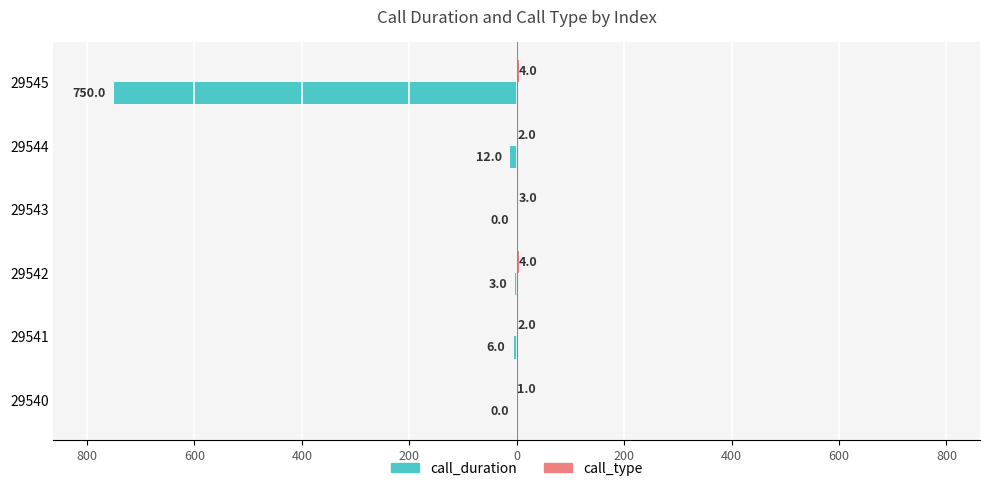

How many call_type values are between 2 and 4?

5